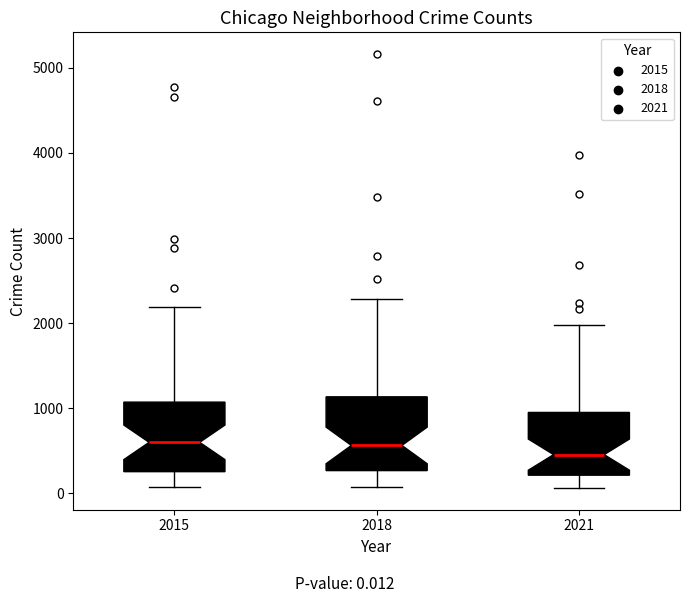

Where is the lower edge of the box at x = 2018 on the y-axis? The values are not printed on the chart, so give them approximately, as read against the axis.

300